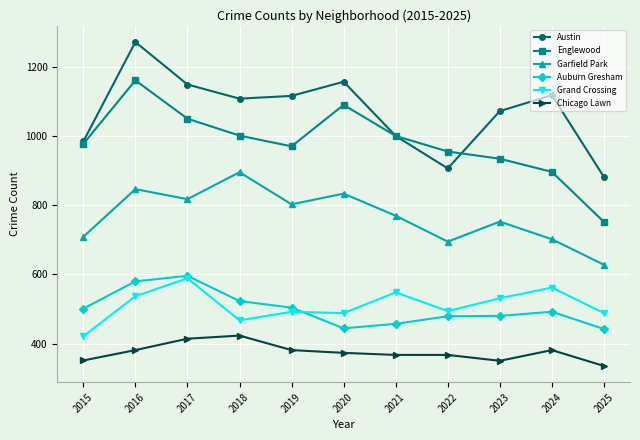

How many lines are shown in the chart?

6